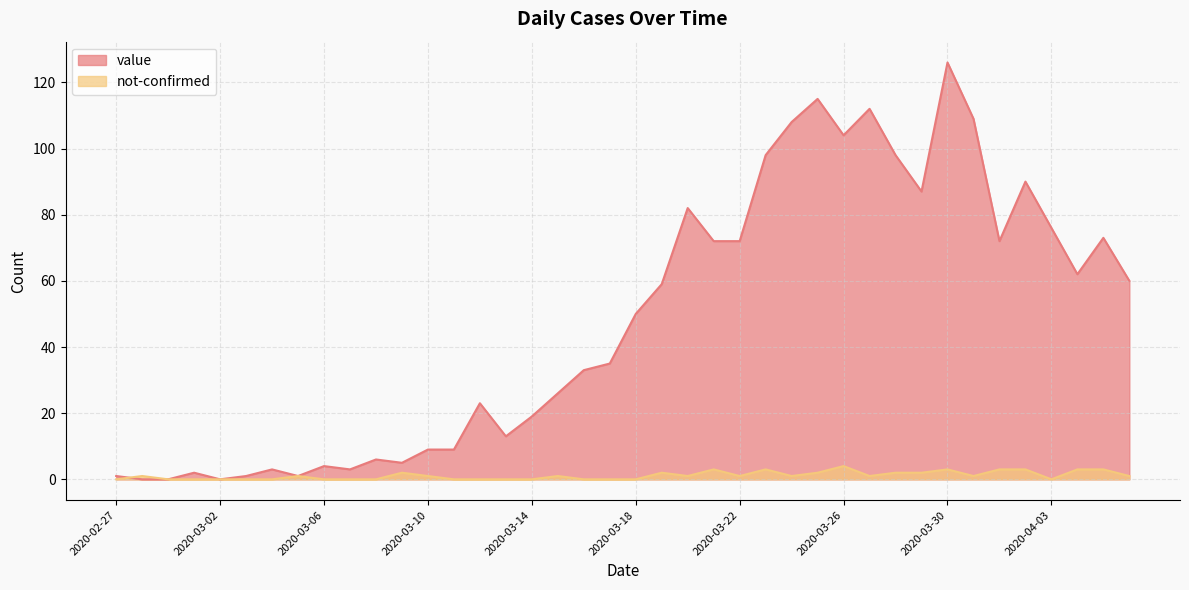

What is the label of the 39th point from the right?

2020-02-28